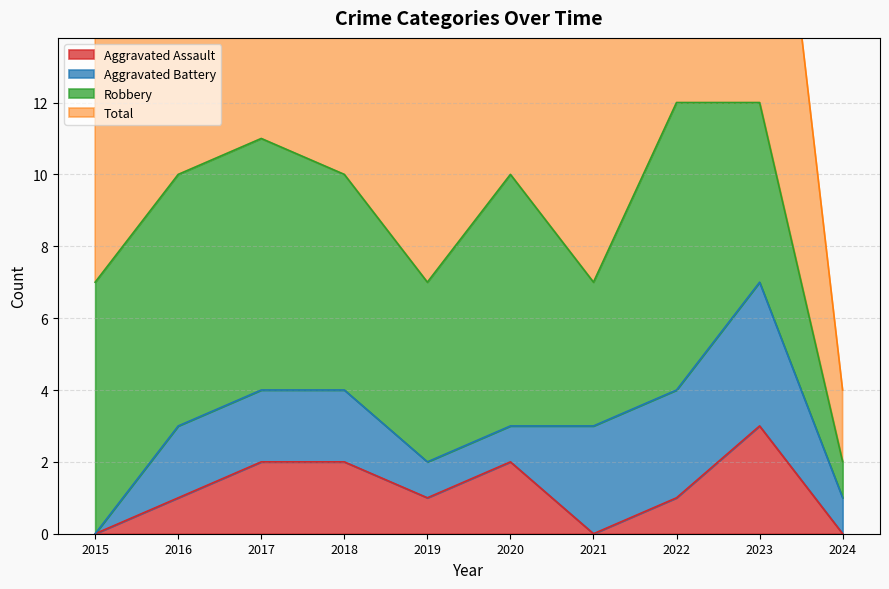

True or false: Aggravated Assault and Total cross at least once.

False